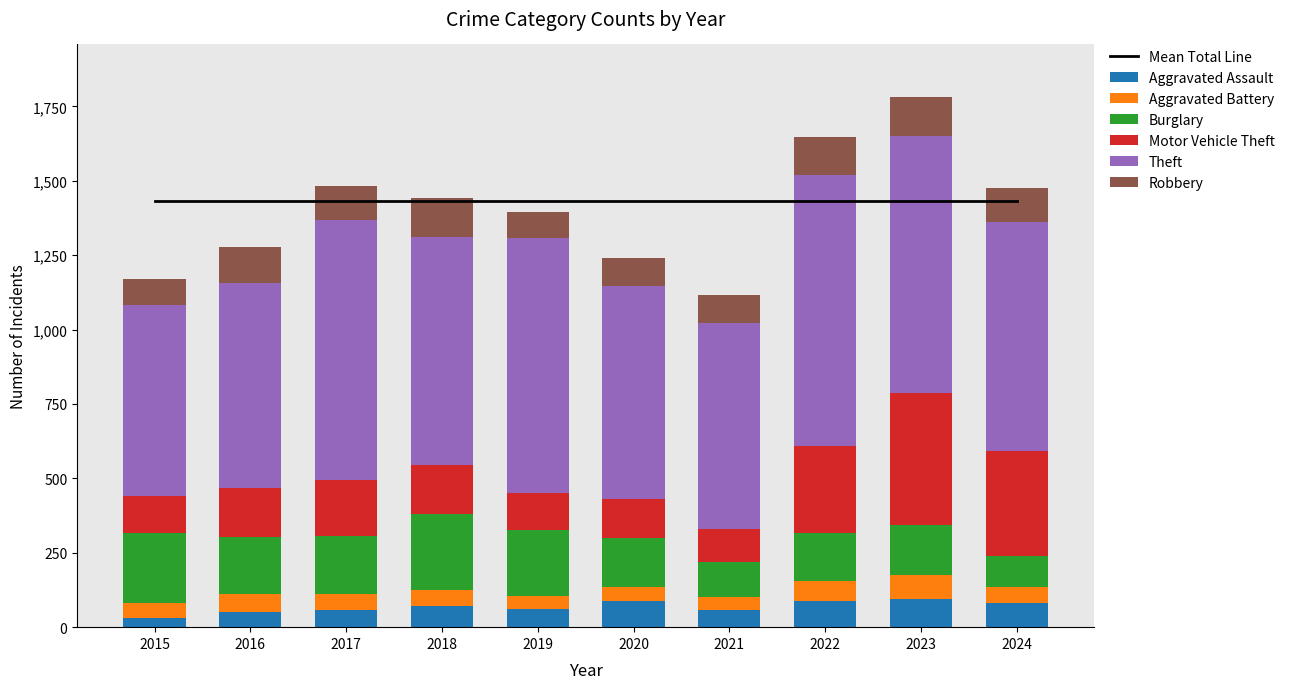

Between 2017 and 2019, which is larger?

2019